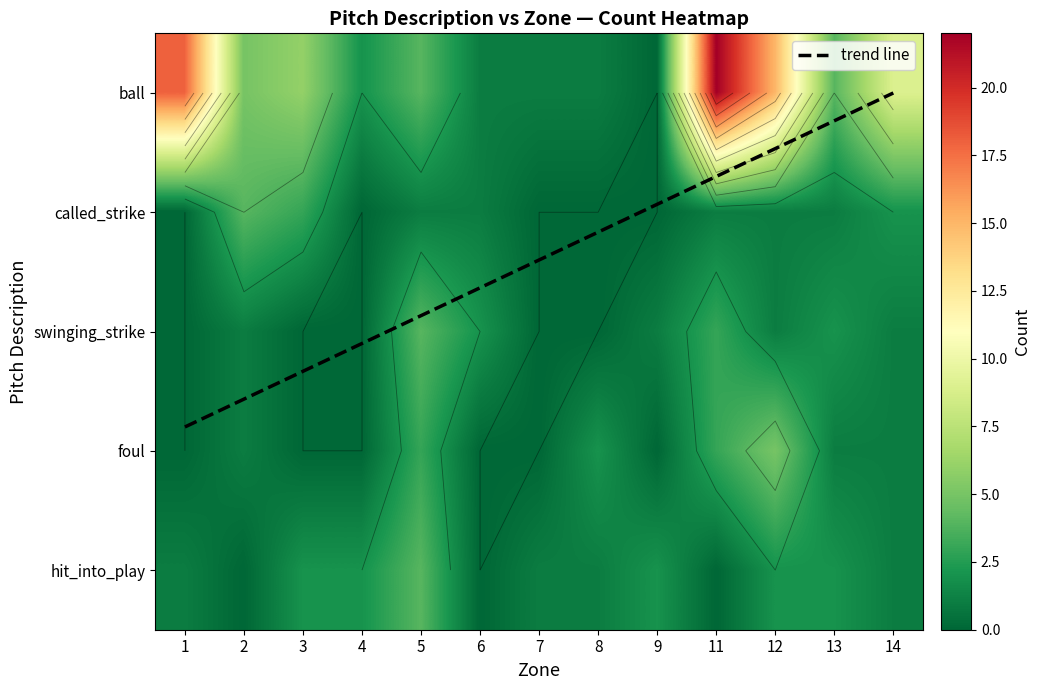

At which label does swinging_strike first exceed 1?

5